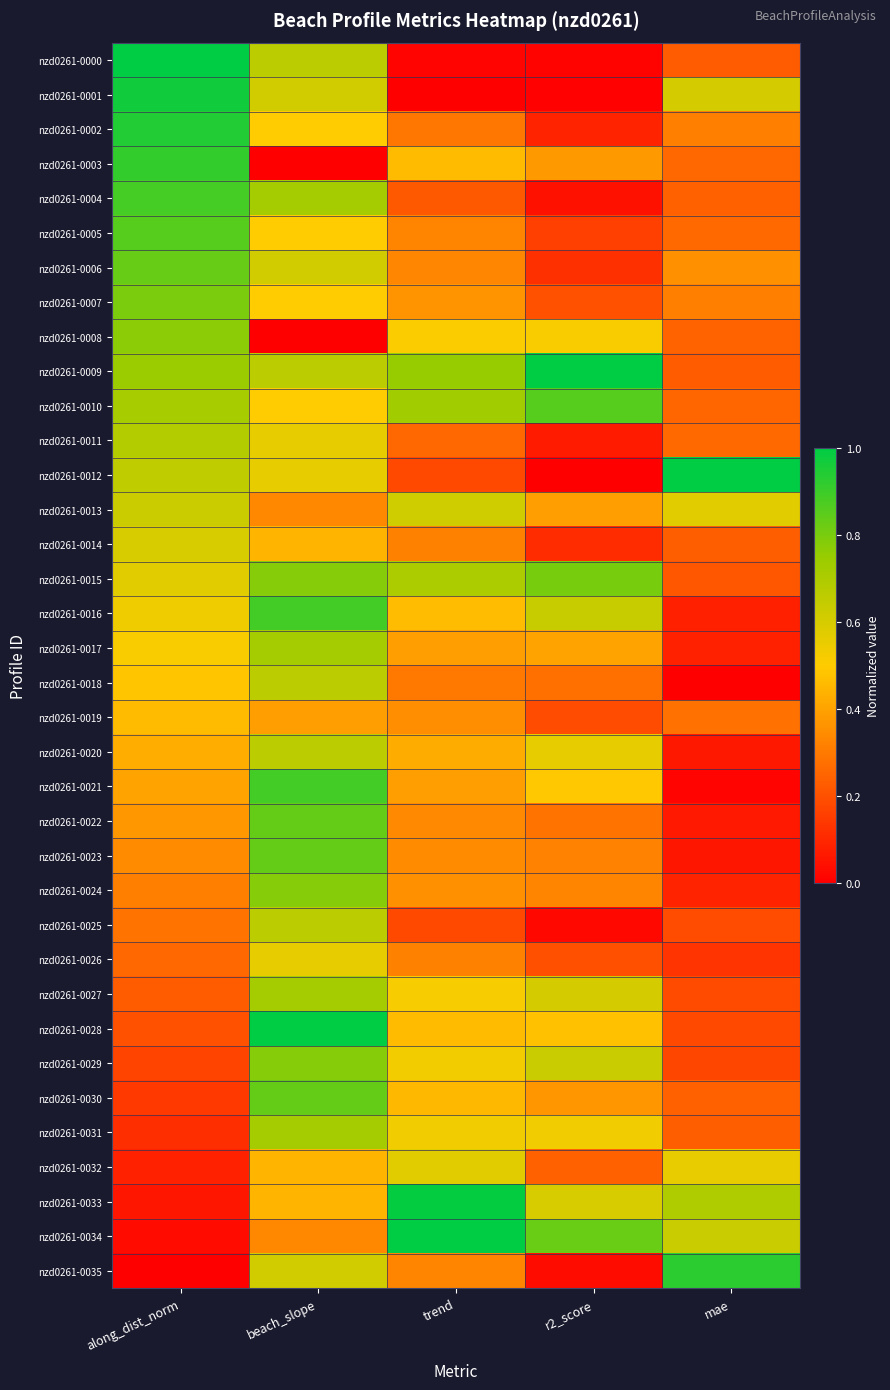

Reading left to right, what are all the values shown in this chart?

nzd0261-0000: along_dist_norm=1.0	beach_slope=0.7	trend=0.0	r2_score=0.0	mae=0.2
nzd0261-0001: along_dist_norm=1.0	beach_slope=0.6	trend=0.0	r2_score=0.0	mae=0.6
nzd0261-0002: along_dist_norm=0.9	beach_slope=0.5	trend=0.3	r2_score=0.1	mae=0.3
nzd0261-0003: along_dist_norm=0.9	beach_slope=0.0	trend=0.5	r2_score=0.4	mae=0.3
nzd0261-0004: along_dist_norm=0.9	beach_slope=0.7	trend=0.2	r2_score=0.0	mae=0.2
nzd0261-0005: along_dist_norm=0.9	beach_slope=0.5	trend=0.3	r2_score=0.2	mae=0.3
nzd0261-0006: along_dist_norm=0.8	beach_slope=0.6	trend=0.3	r2_score=0.1	mae=0.4
nzd0261-0007: along_dist_norm=0.8	beach_slope=0.5	trend=0.4	r2_score=0.2	mae=0.3
nzd0261-0008: along_dist_norm=0.8	beach_slope=0.0	trend=0.5	r2_score=0.5	mae=0.2
nzd0261-0009: along_dist_norm=0.7	beach_slope=0.7	trend=0.8	r2_score=1.0	mae=0.2
nzd0261-0010: along_dist_norm=0.7	beach_slope=0.5	trend=0.7	r2_score=0.9	mae=0.3
nzd0261-0011: along_dist_norm=0.7	beach_slope=0.6	trend=0.3	r2_score=0.1	mae=0.3
nzd0261-0012: along_dist_norm=0.7	beach_slope=0.6	trend=0.2	r2_score=0.0	mae=1.0
nzd0261-0013: along_dist_norm=0.6	beach_slope=0.3	trend=0.6	r2_score=0.4	mae=0.6
nzd0261-0014: along_dist_norm=0.6	beach_slope=0.4	trend=0.3	r2_score=0.1	mae=0.2
nzd0261-0015: along_dist_norm=0.6	beach_slope=0.8	trend=0.7	r2_score=0.8	mae=0.2
nzd0261-0016: along_dist_norm=0.5	beach_slope=0.9	trend=0.5	r2_score=0.6	mae=0.1
nzd0261-0017: along_dist_norm=0.5	beach_slope=0.7	trend=0.4	r2_score=0.4	mae=0.1
nzd0261-0018: along_dist_norm=0.5	beach_slope=0.7	trend=0.3	r2_score=0.3	mae=0.0
nzd0261-0019: along_dist_norm=0.5	beach_slope=0.4	trend=0.3	r2_score=0.2	mae=0.3
nzd0261-0020: along_dist_norm=0.4	beach_slope=0.7	trend=0.4	r2_score=0.6	mae=0.1
nzd0261-0021: along_dist_norm=0.4	beach_slope=0.9	trend=0.4	r2_score=0.5	mae=0.0
nzd0261-0022: along_dist_norm=0.4	beach_slope=0.8	trend=0.3	r2_score=0.3	mae=0.1
nzd0261-0023: along_dist_norm=0.3	beach_slope=0.8	trend=0.3	r2_score=0.3	mae=0.1
nzd0261-0024: along_dist_norm=0.3	beach_slope=0.8	trend=0.4	r2_score=0.3	mae=0.1
nzd0261-0025: along_dist_norm=0.3	beach_slope=0.7	trend=0.2	r2_score=0.0	mae=0.2
nzd0261-0026: along_dist_norm=0.3	beach_slope=0.6	trend=0.3	r2_score=0.2	mae=0.1
nzd0261-0027: along_dist_norm=0.2	beach_slope=0.7	trend=0.5	r2_score=0.6	mae=0.2
nzd0261-0028: along_dist_norm=0.2	beach_slope=1.0	trend=0.5	r2_score=0.5	mae=0.2
nzd0261-0029: along_dist_norm=0.2	beach_slope=0.8	trend=0.5	r2_score=0.6	mae=0.2
nzd0261-0030: along_dist_norm=0.1	beach_slope=0.8	trend=0.5	r2_score=0.4	mae=0.2
nzd0261-0031: along_dist_norm=0.1	beach_slope=0.7	trend=0.5	r2_score=0.5	mae=0.2
nzd0261-0032: along_dist_norm=0.1	beach_slope=0.4	trend=0.6	r2_score=0.2	mae=0.6
nzd0261-0033: along_dist_norm=0.1	beach_slope=0.4	trend=1.0	r2_score=0.6	mae=0.7
nzd0261-0034: along_dist_norm=0.0	beach_slope=0.3	trend=1.0	r2_score=0.8	mae=0.6
nzd0261-0035: along_dist_norm=0.0	beach_slope=0.6	trend=0.3	r2_score=0.0	mae=0.9